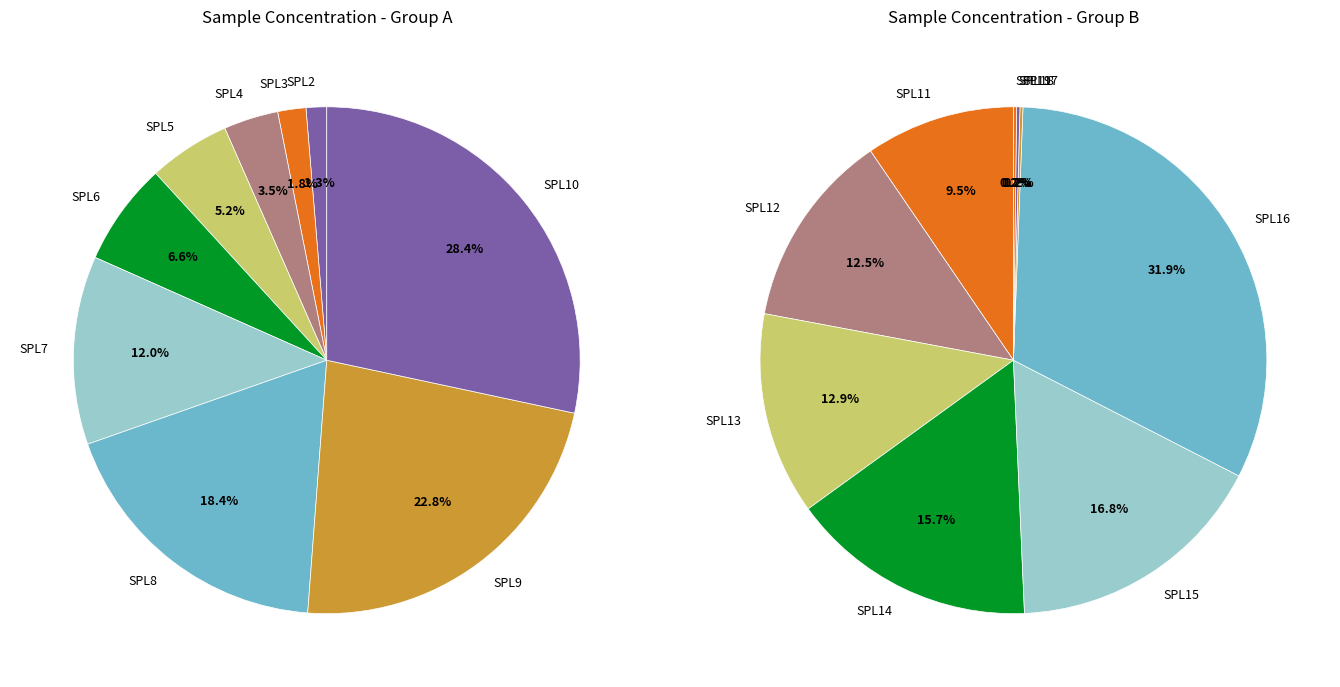

Rank the categories by value from highest to lowest.

SPL16, SPL15, SPL14, SPL13, SPL12, SPL11, SPL10, SPL9, SPL8, SPL7, SPL6, SPL5, SPL4, SPL3, SPL2, SPL18, SPL19, SPL17